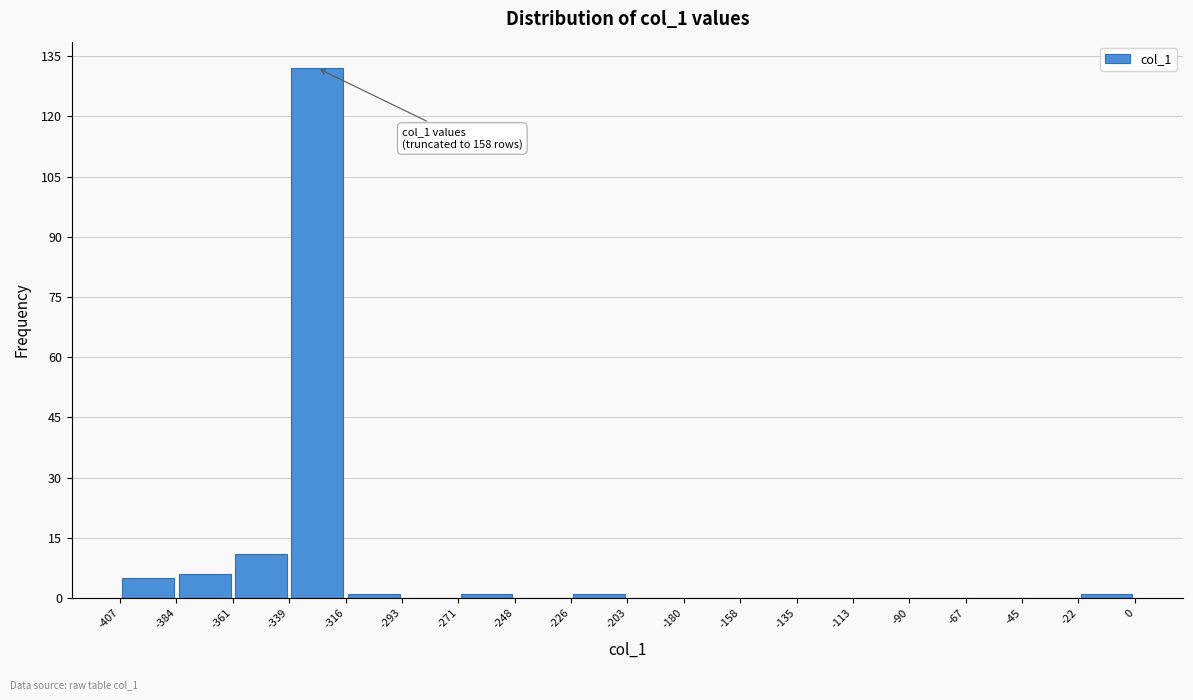

Which range on the x-axis has the tallest bar?

-339 to -316